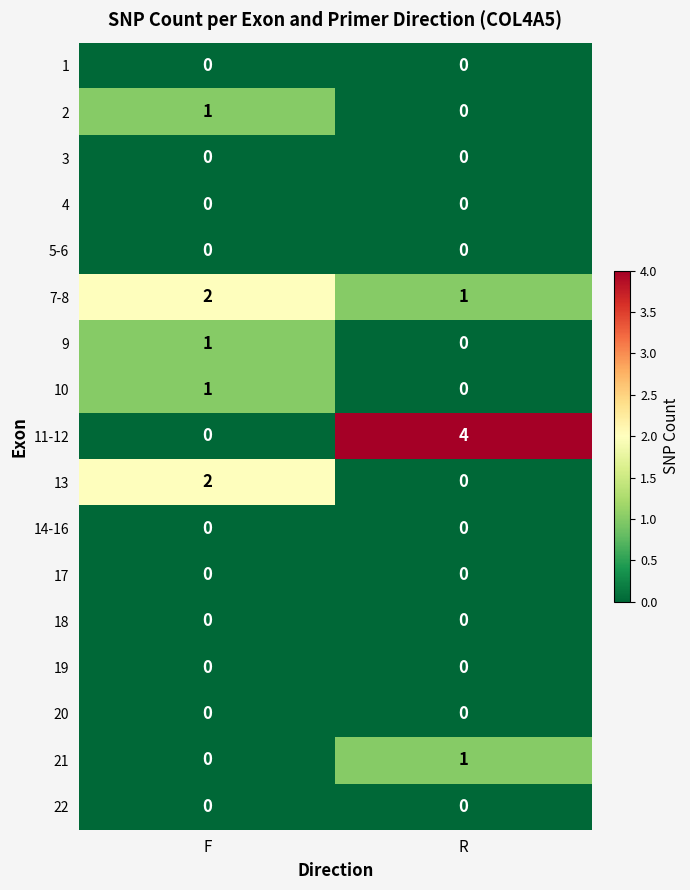

The value of 11-12 at R is 4. True or false?

True